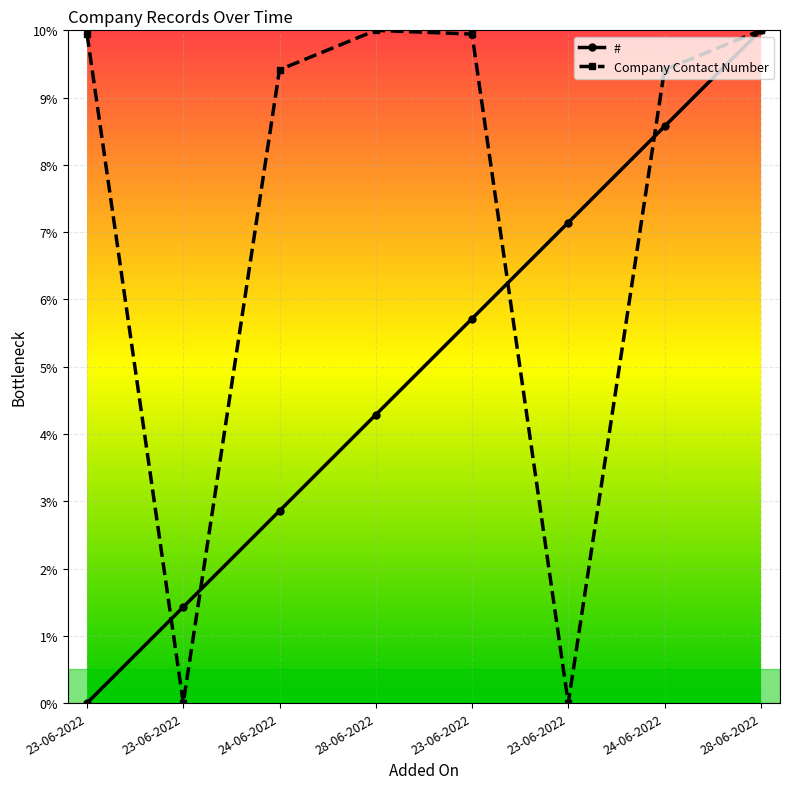

Which series has the largest total across all categories?

Company Contact Number